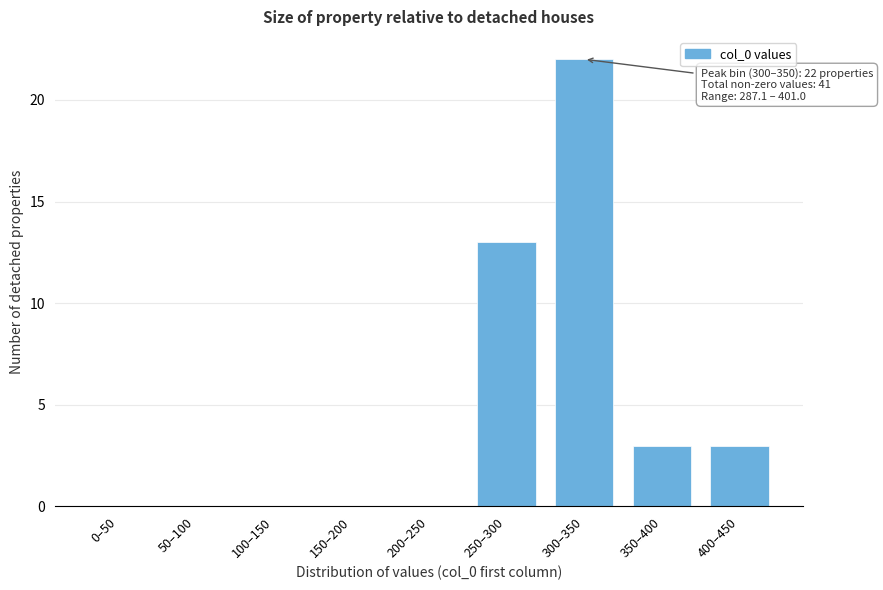

Reading right to left, extract all data points from this chart.

400–450=3	350–400=3	300–350=22	250–300=13	200–250=0	150–200=0	100–150=0	50–100=0	0–50=0